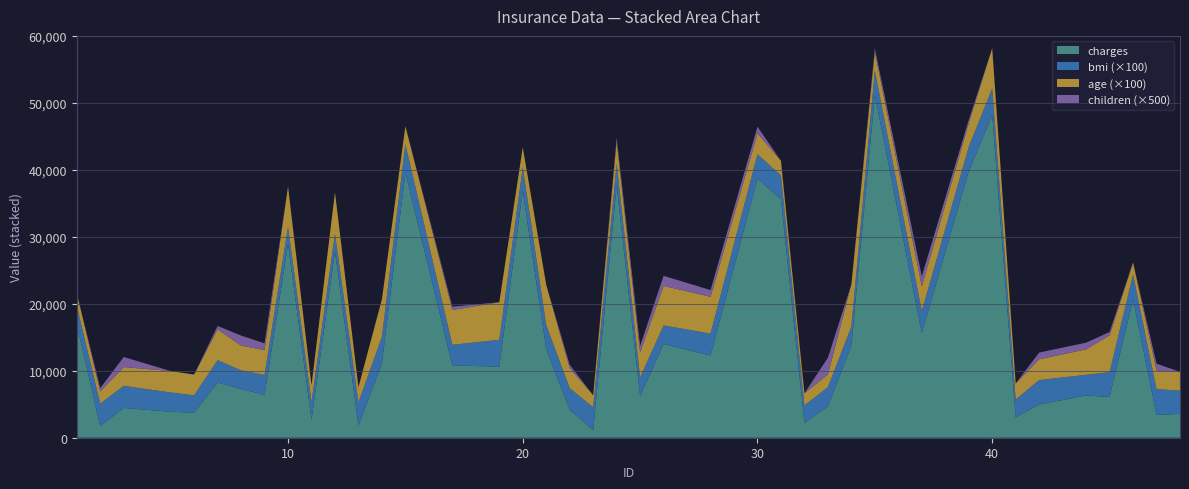

Reading left to right, transcribe all the data shown in this chart.

charges: 16884.9	1725.6	4449.5	3866.9	3756.6	8240.6	7281.5	6406.4	28923.1	2721.3	27808.7	1826.8	11090.7	39611.8	10797.3	10602.4	36837.5	13228.8	4149.7	1137.0	37701.9	6203.9	14001.1	12268.6	38711.0	35585.6	2198.2	4687.8	13770.1	51194.6	15612.2	39774.3	48173.4	3046.1	4949.8	6313.8	6079.7	20630.3	3393.4	3556.9
bmi: 27.9	33.8	33.0	28.9	25.7	33.4	27.7	29.8	25.8	26.2	26.3	34.4	39.8	42.1	30.8	40.3	35.3	36.0	32.4	34.1	31.9	28.0	27.7	32.8	36.3	35.6	26.3	28.6	28.3	36.4	33.0	36.7	39.9	26.6	36.6	30.8	37.0	37.3	38.7	34.8
age: 19.0	18.0	28.0	32.0	31.0	46.0	37.0	37.0	60.0	25.0	62.0	23.0	56.0	27.0	52.0	56.0	30.0	60.0	30.0	18.0	34.0	37.0	59.0	55.0	31.0	22.0	18.0	19.0	63.0	28.0	37.0	35.0	60.0	24.0	31.0	38.0	55.0	18.0	28.0	28.0
children: 0.0	1.0	3.0	0.0	0.0	1.0	3.0	2.0	0.0	0.0	0.0	0.0	0.0	0.0	1.0	0.0	0.0	0.0	1.0	0.0	1.0	2.0	3.0	2.0	2.0	0.0	0.0	5.0	0.0	1.0	3.0	1.0	0.0	0.0	2.0	2.0	1.0	0.0	2.0	0.0